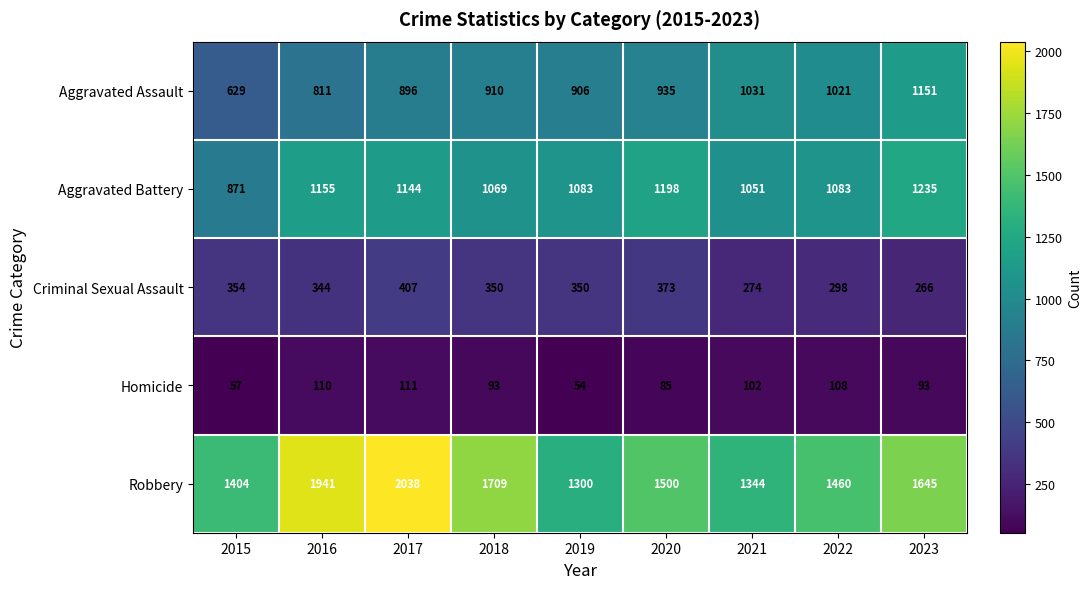

Which category has the lowest value across all series?

2019